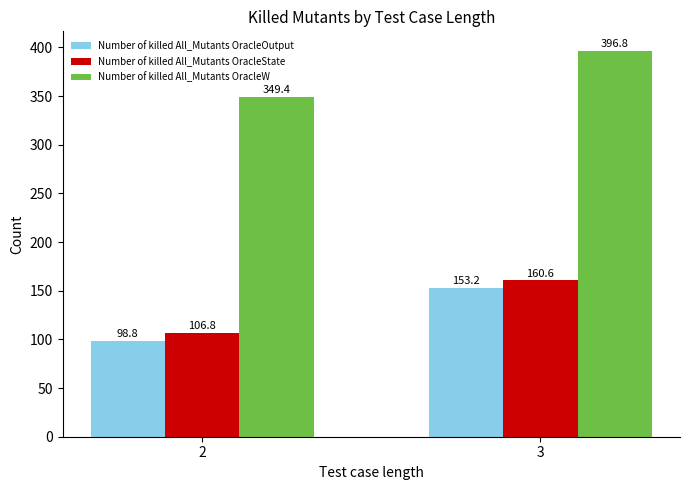

Reading right to left, extract all data points from this chart.

Number of killed All_Mutants OracleOutput: 3=153.2	2=98.8
Number of killed All_Mutants OracleState: 3=160.6	2=106.8
Number of killed All_Mutants OracleW: 3=396.8	2=349.4